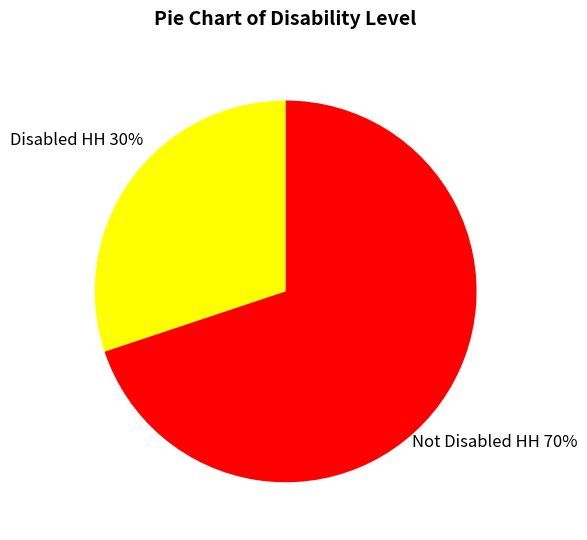

Which category has the biggest portion of the pie?

Not Disabled HH